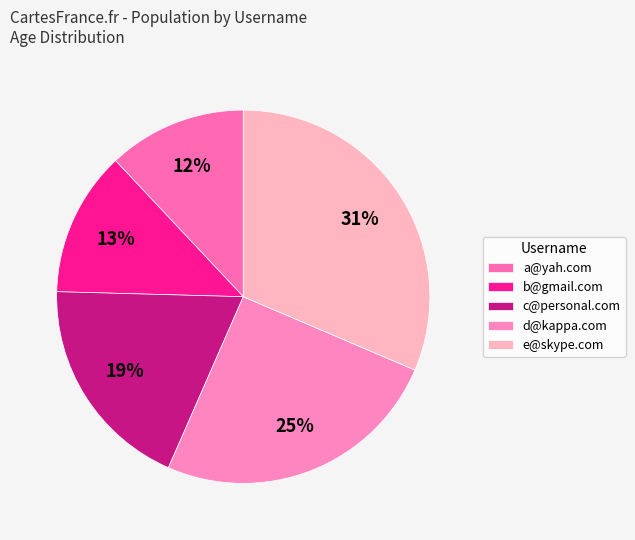

Combined, what portion of the pie is a@yah.com and e@skype.com?

43.4%